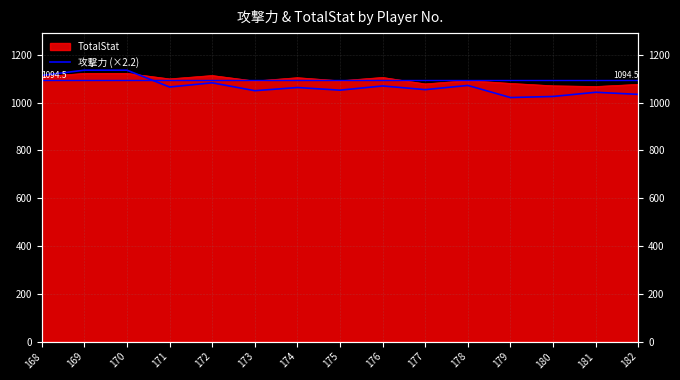

What is the sum of all values?

16011.6